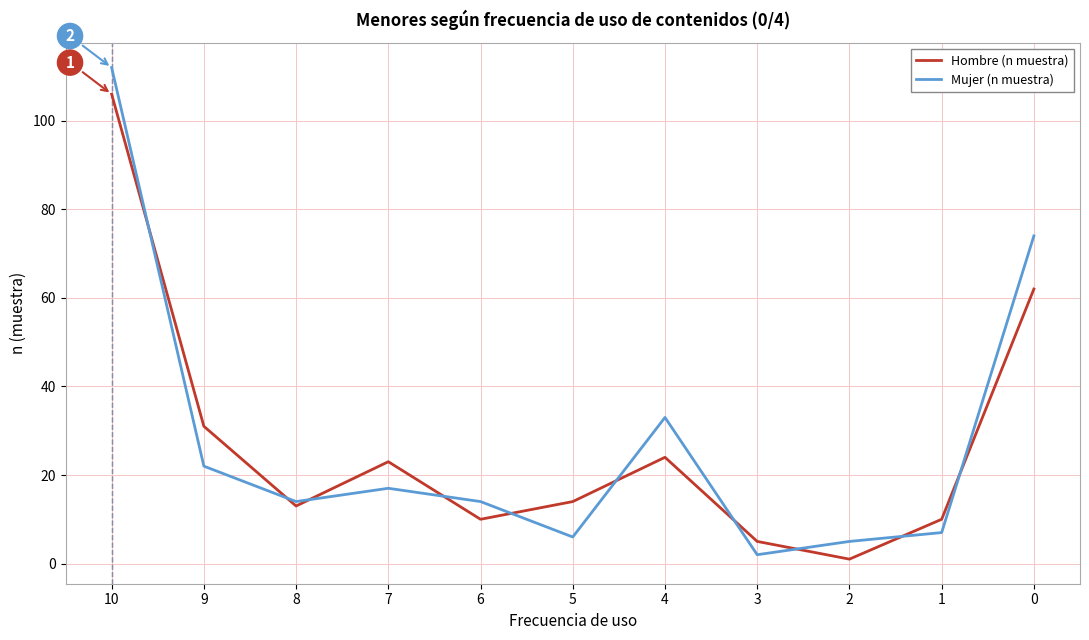

Which series has the largest range (max minus min)?

Mujer (n muestra)